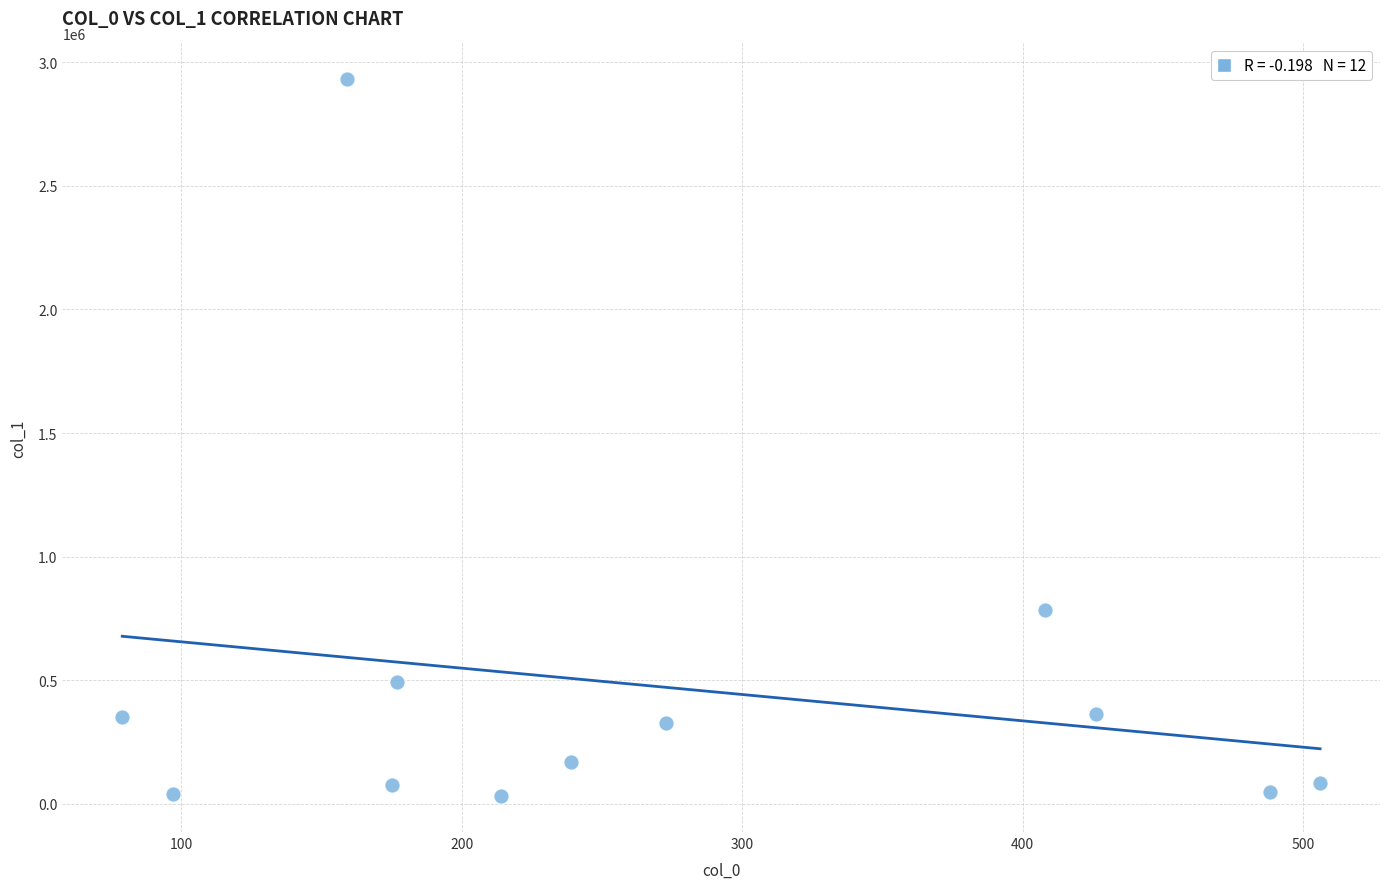

What Y value in the scatter plot is closest to 1481066?

785767.1